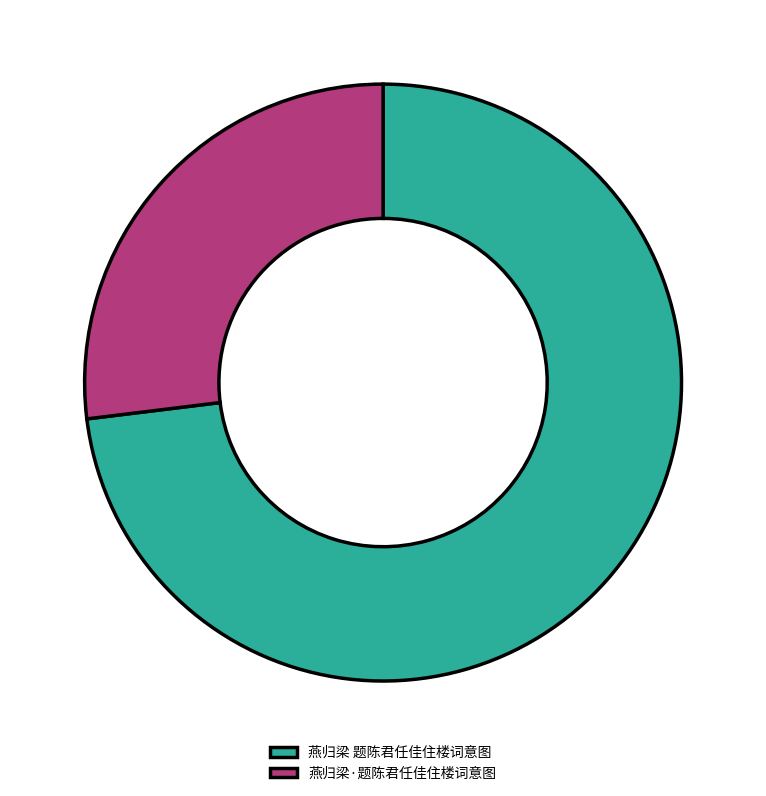

Is 燕归梁 题陈君任佳住楼词意图 the majority of the pie?

Yes